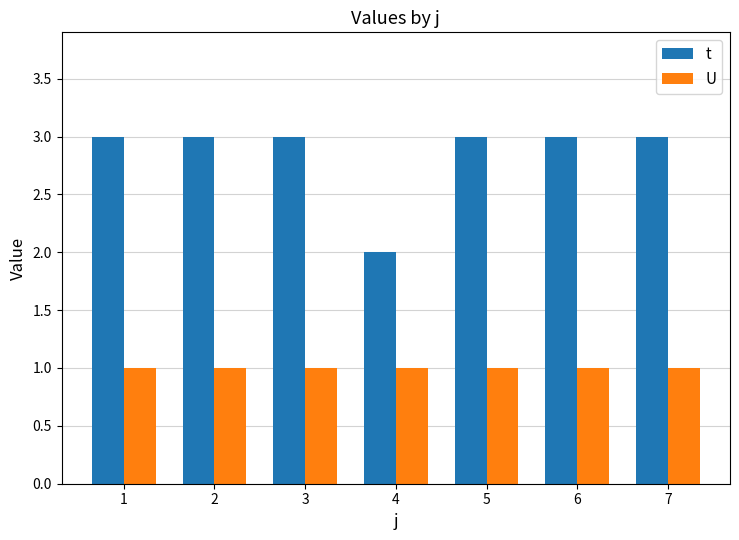

Reading left to right, extract all data points from this chart.

t: 3	3	3	2	3	3	3
U: 1	1	1	1	1	1	1